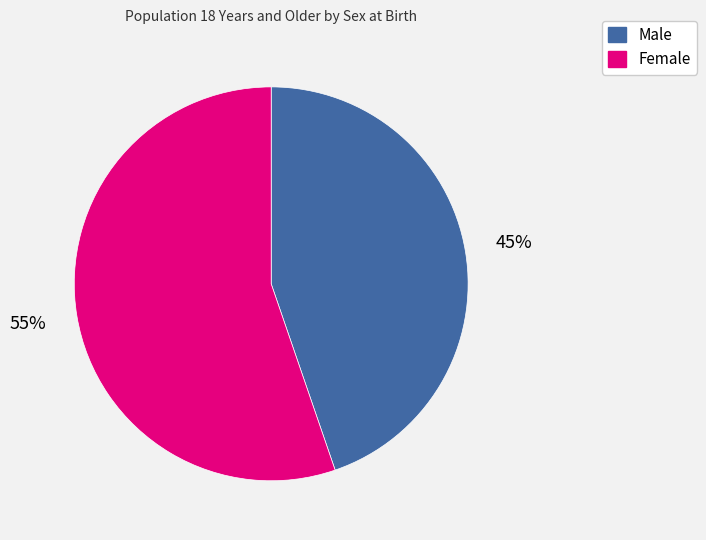

Between Male and Female, which is larger?

Female